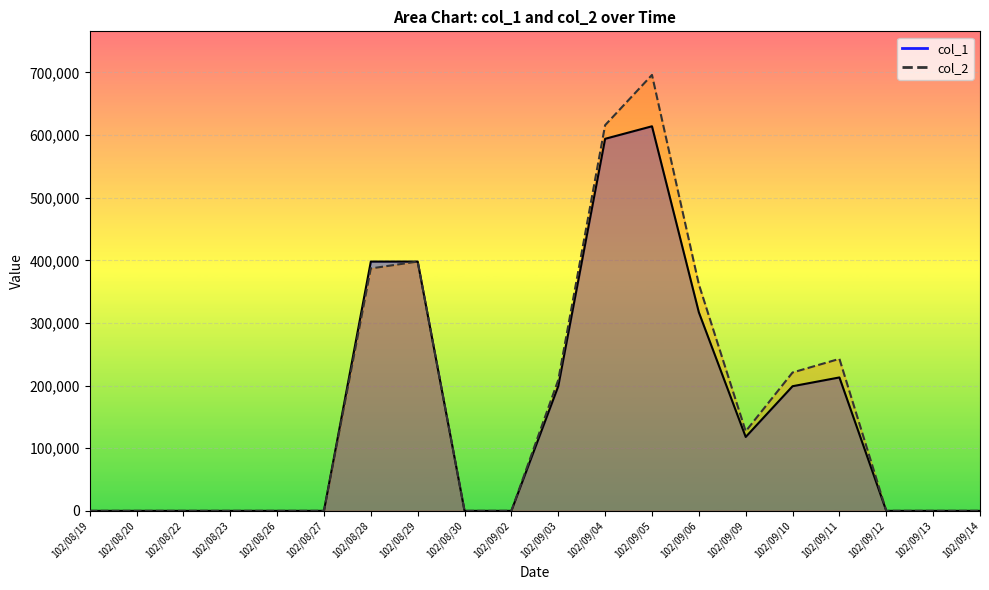

Which series changed the most between 102/08/27 and 102/08/30?

col_1